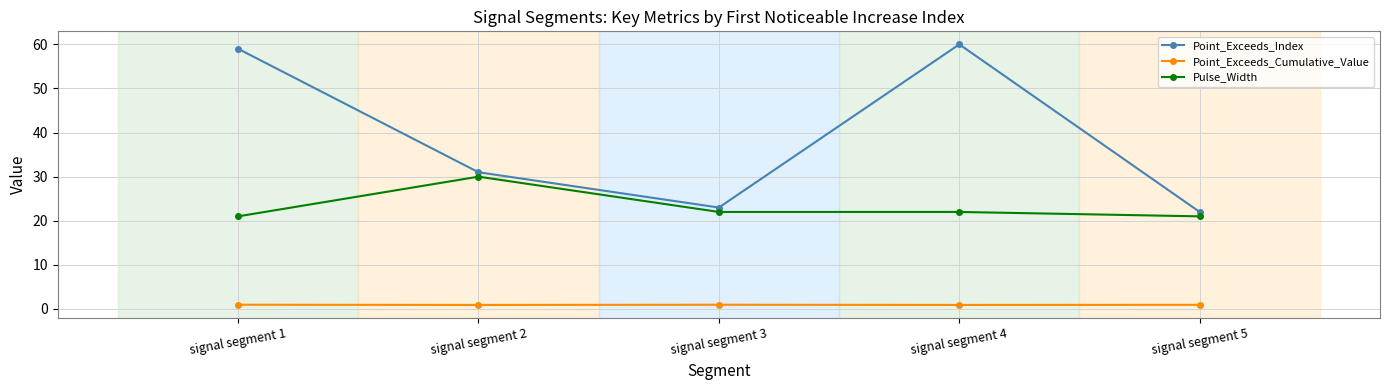

How many distinct data groups are displayed?

3